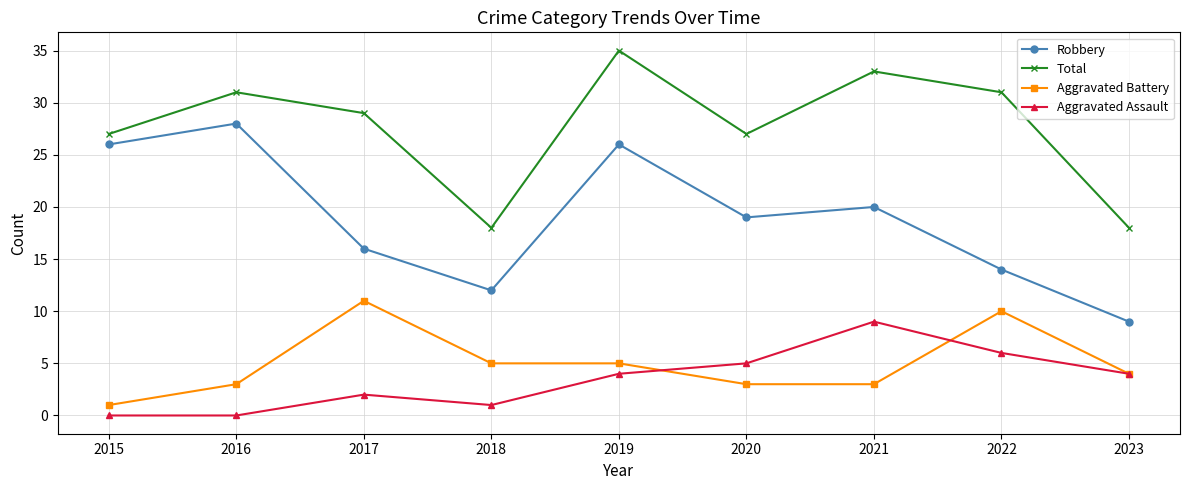

Reading left to right, list all the values displayed in this chart.

Robbery: 26	28	16	12	26	19	20	14	9
Total: 27	31	29	18	35	27	33	31	18
Aggravated Battery: 1	3	11	5	5	3	3	10	4
Aggravated Assault: 0	0	2	1	4	5	9	6	4